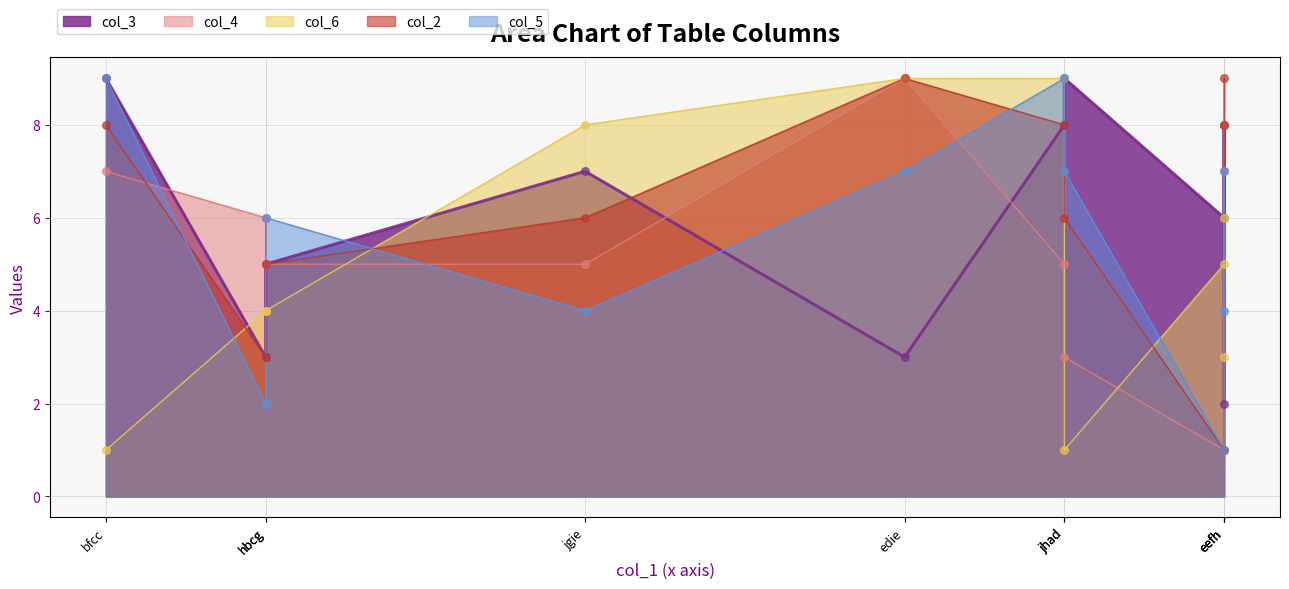

What is the total value across all series at eefh?

28